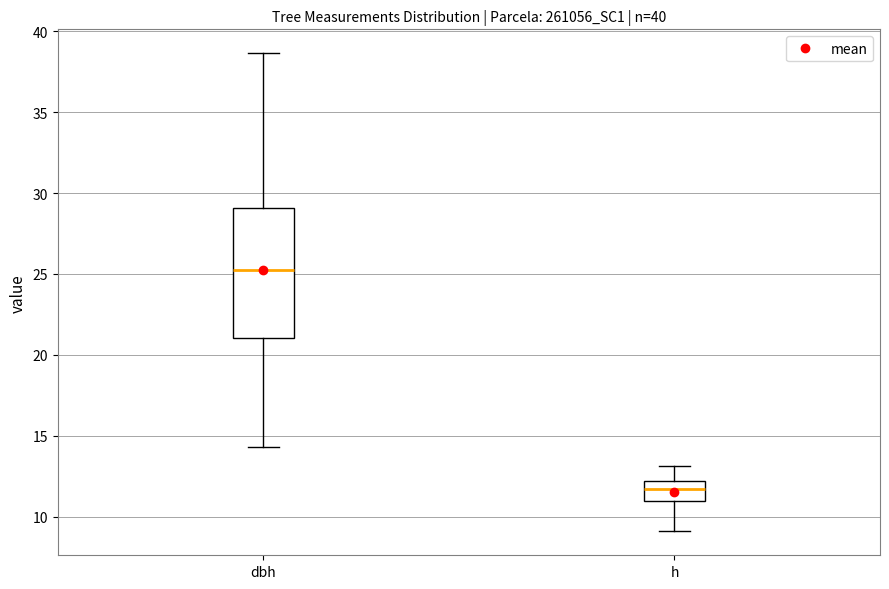

Comparing the boxes themselves (not the whiskers), which one is the tallest?

dbh